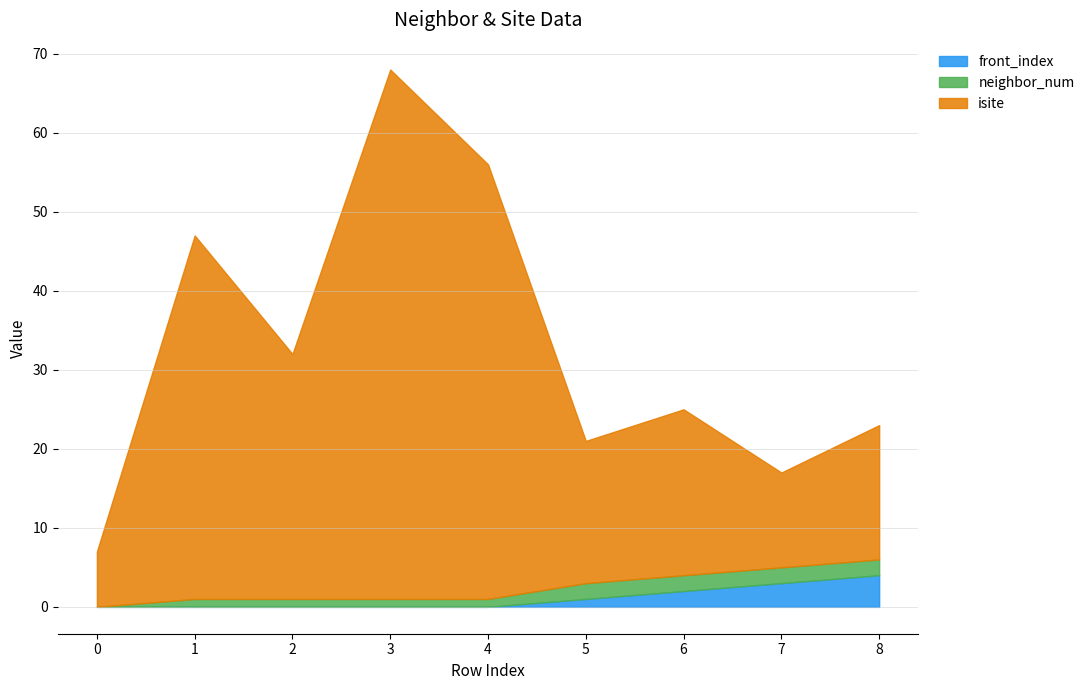

True or false: front_index has more than 0 points higher than both neighbors.

False